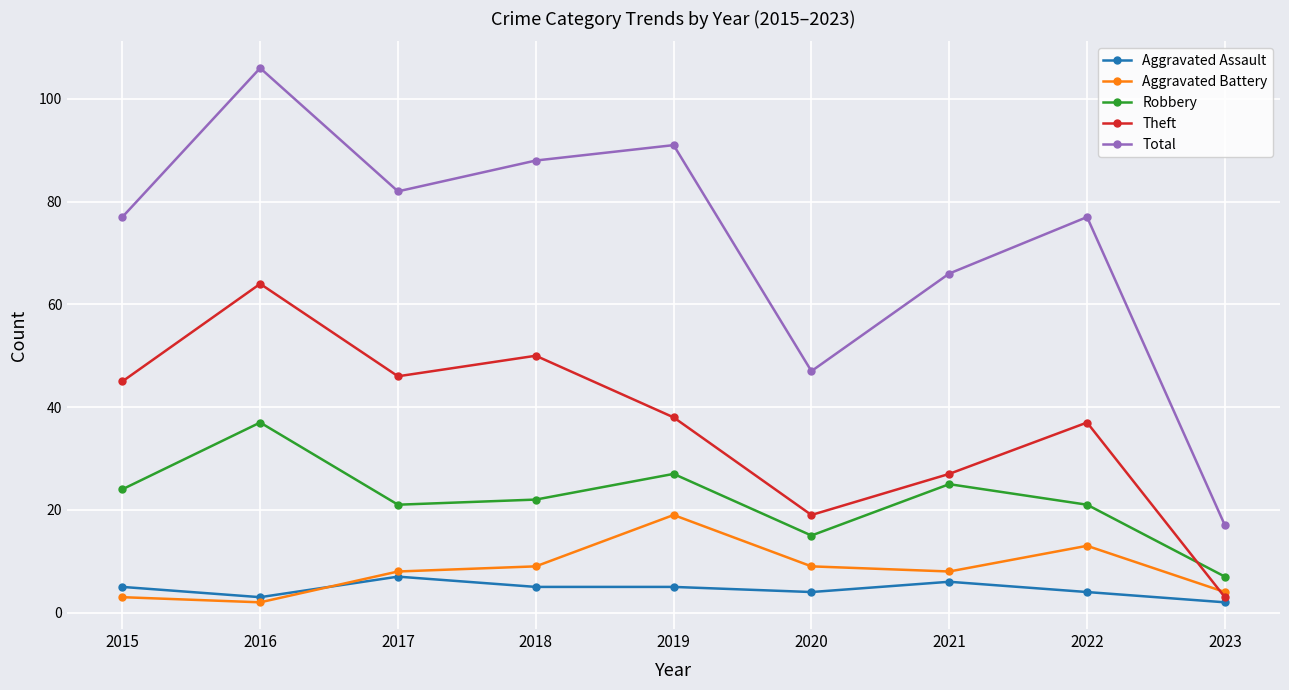

In Robbery, how many points are higher than both neighbors (excluding endpoints)?

3